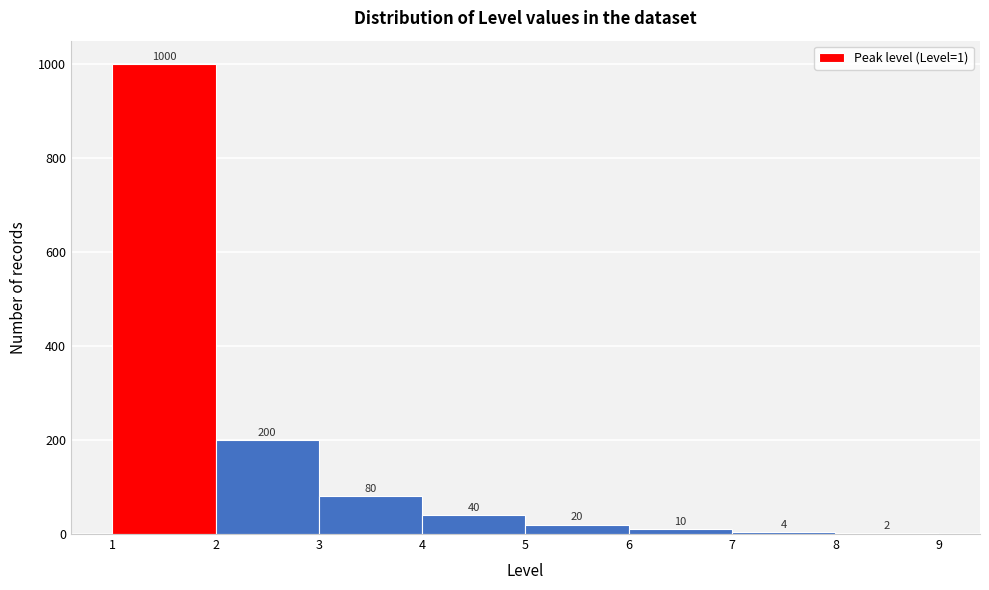

Reading left to right, transcribe this chart: for each bar, give the range it covers on the x-axis and its height.

1 to 2: 1000
2 to 3: 200
3 to 4: 80
4 to 5: 40
5 to 6: 20
6 to 7: 10
7 to 8: 4
8 to 9: 2